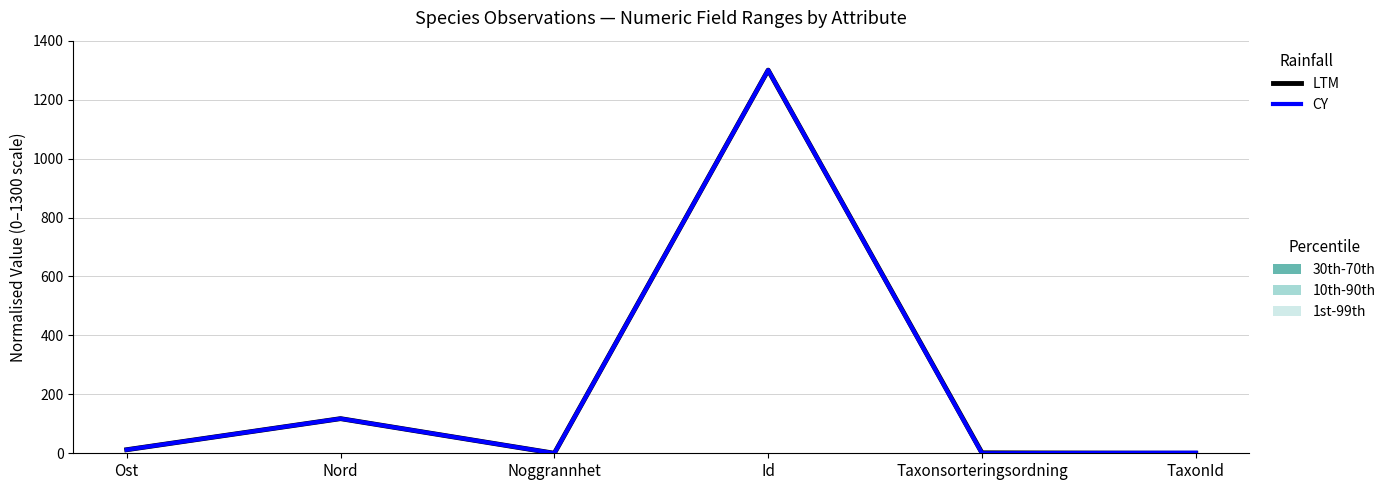

Rank the categories by CY value from highest to lowest.

Id, Nord, Ost, TaxonId, Taxonsorteringsordning, Noggrannhet